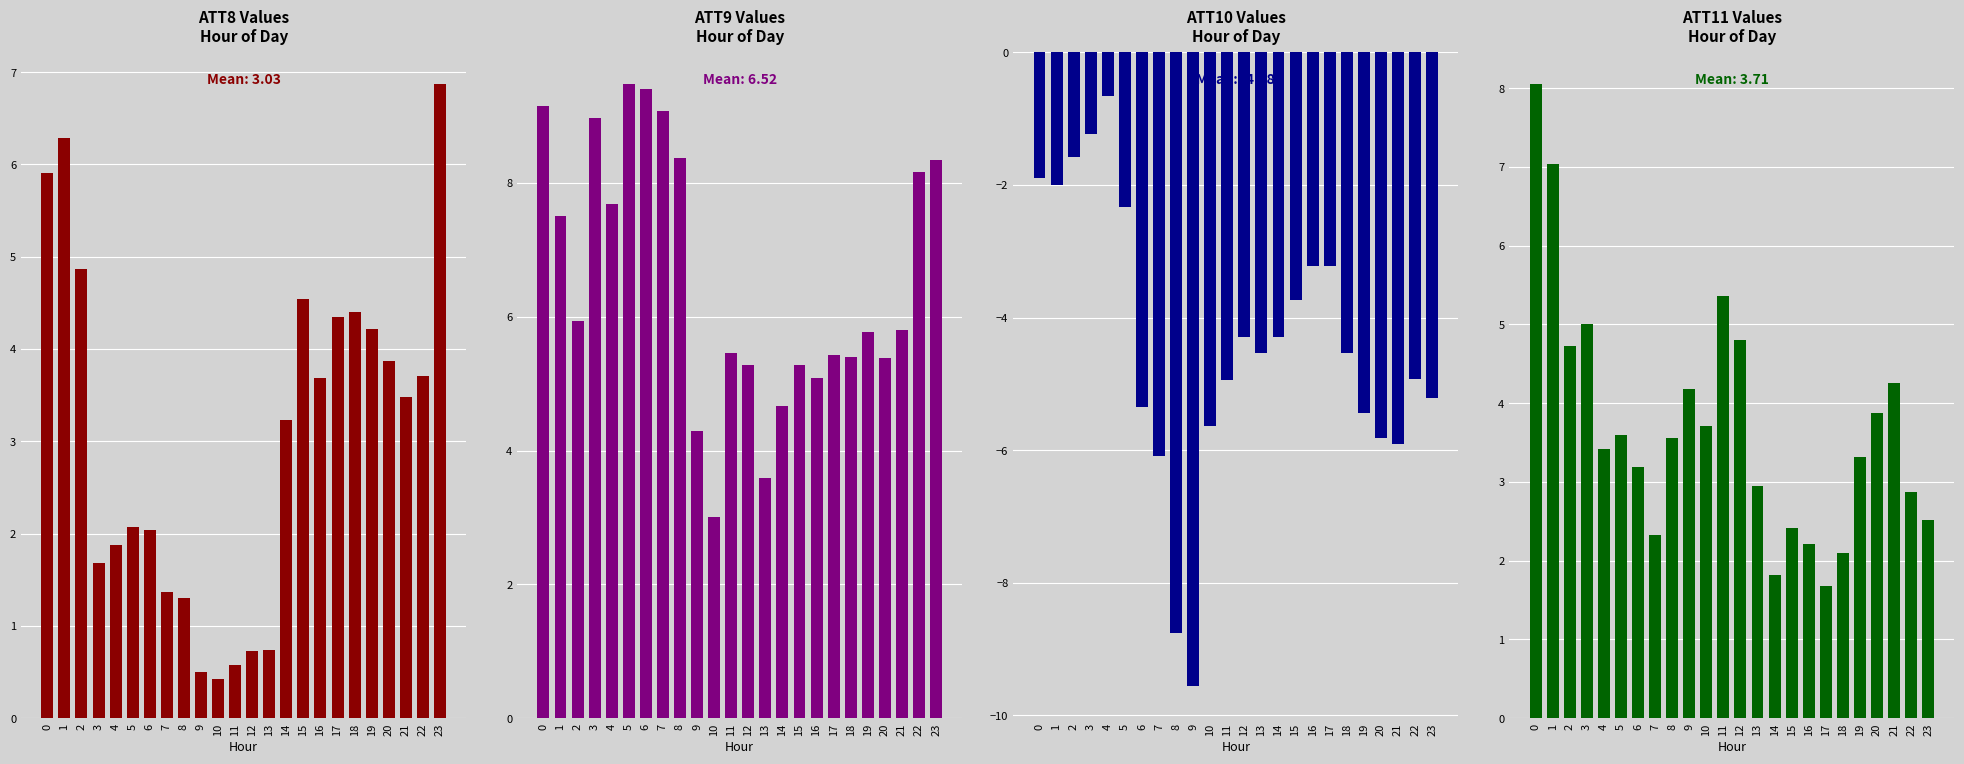

True or false: ATT11 has a value of 2.2 at 16.

True